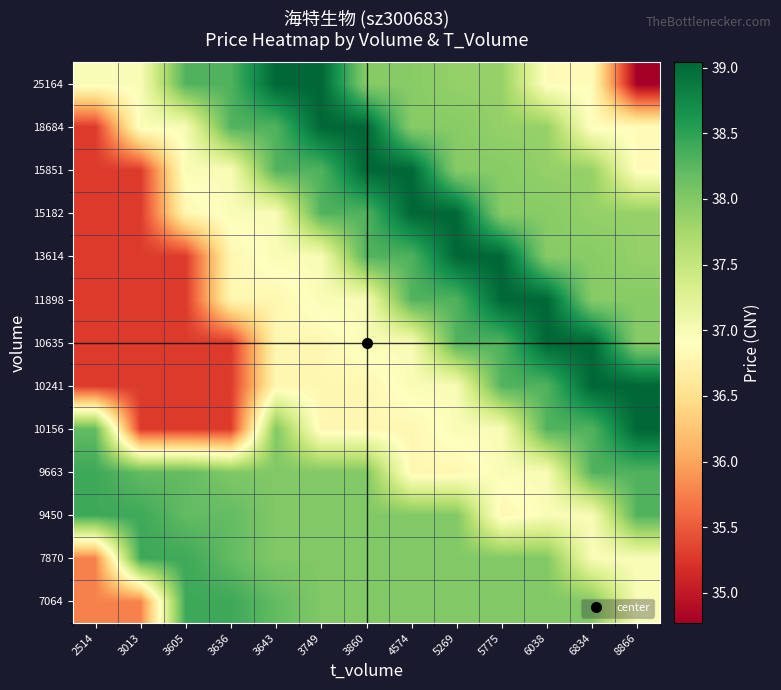

How many distinct data groups are displayed?

13